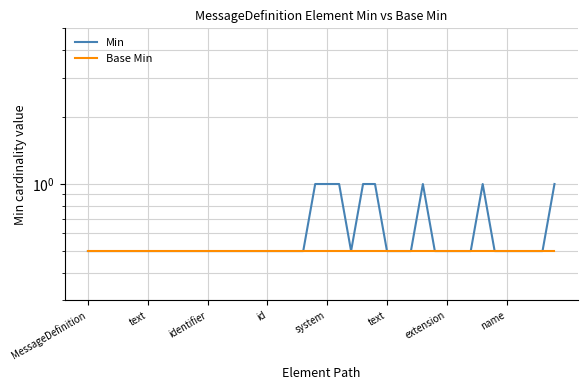

Reading left to right, extract all data points from this chart.

Min: 0.5	0.5	0.5	0.5	0.5	0.5	0.5	0.5	0.5	0.5	0.5	0.5	0.5	0.5	0.5	0.5	0.5	0.5	0.5	1.0	1.0	1.0	0.5	1.0	1.0	0.5	0.5	0.5	1.0	0.5	0.5	0.5	0.5	1.0	0.5	0.5	0.5	0.5	0.5	1.0
Base Min: 0.5	0.5	0.5	0.5	0.5	0.5	0.5	0.5	0.5	0.5	0.5	0.5	0.5	0.5	0.5	0.5	0.5	0.5	0.5	0.5	0.5	0.5	0.5	0.5	0.5	0.5	0.5	0.5	0.5	0.5	0.5	0.5	0.5	0.5	0.5	0.5	0.5	0.5	0.5	0.5